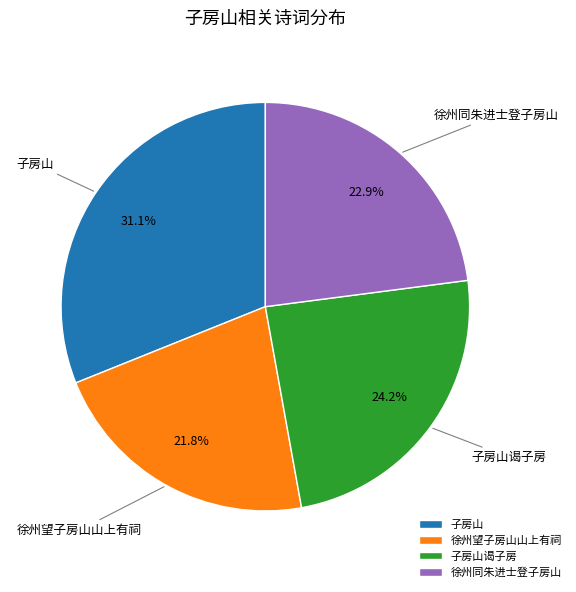

Which category has the smallest portion of the pie?

徐州望子房山山上有祠